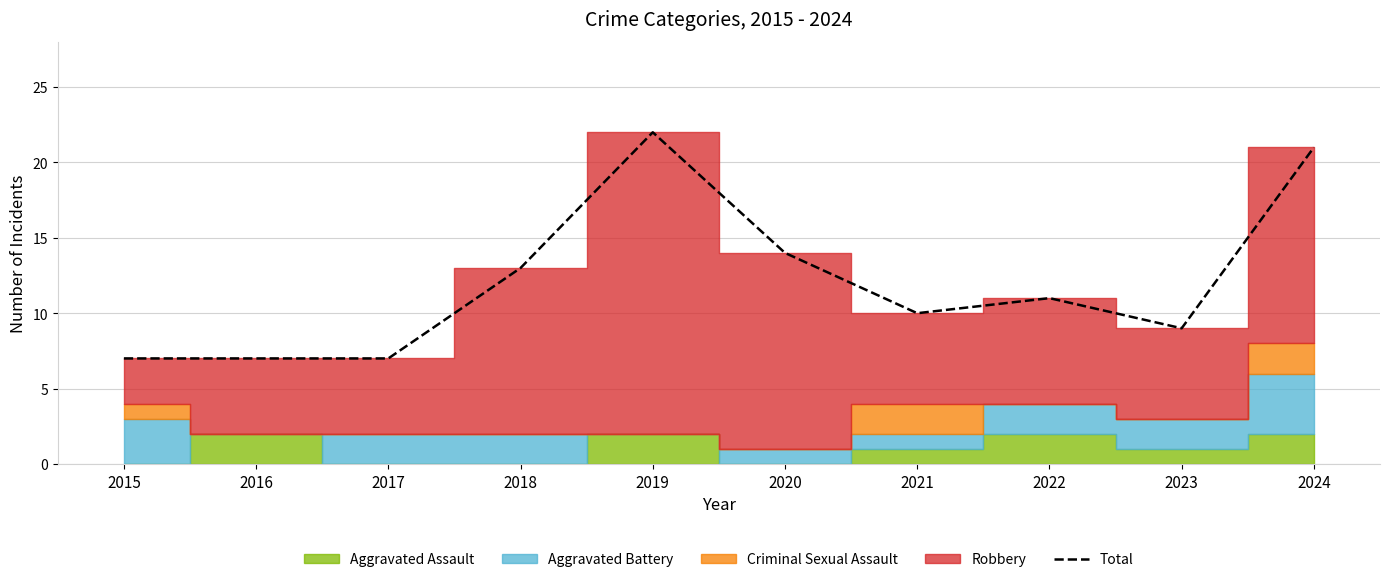

Is it true that the value at 2015 is 4?

False